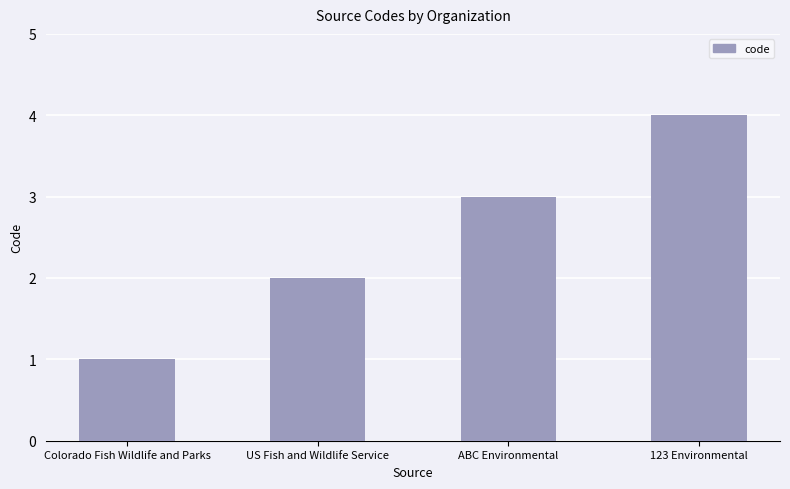

Rank the categories by value from highest to lowest.

123 Environmental, ABC Environmental, US Fish and Wildlife Service, Colorado Fish Wildlife and Parks